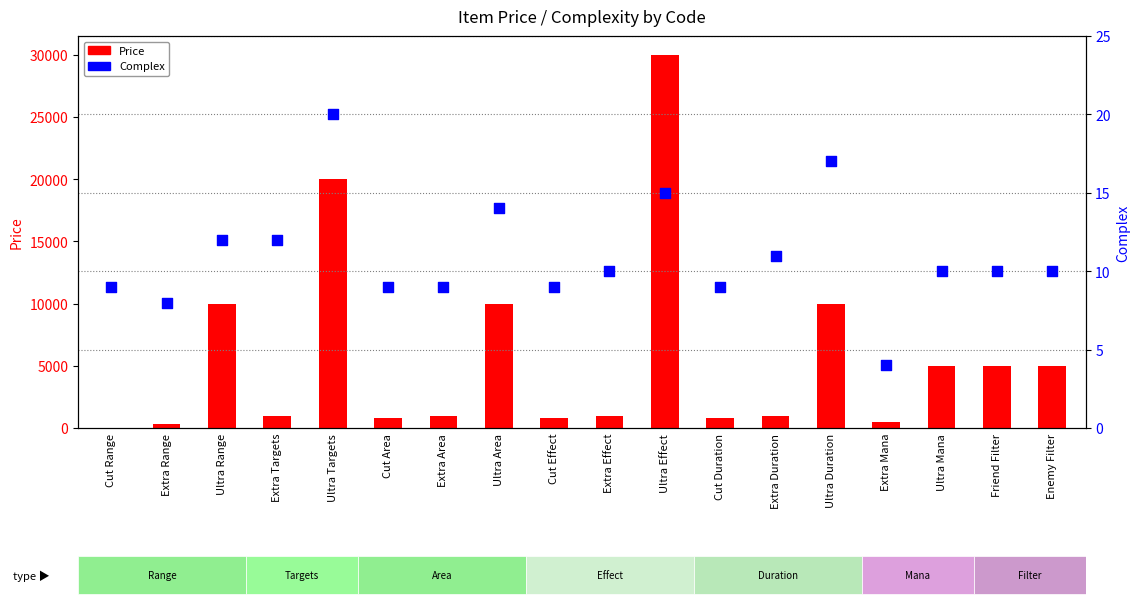

What is the total value across all series at Ultra Targets?

20020